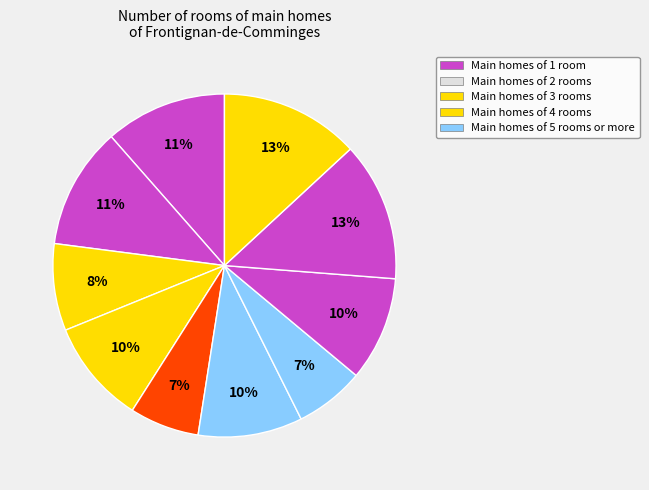

How many slices are in this pie chart?

10